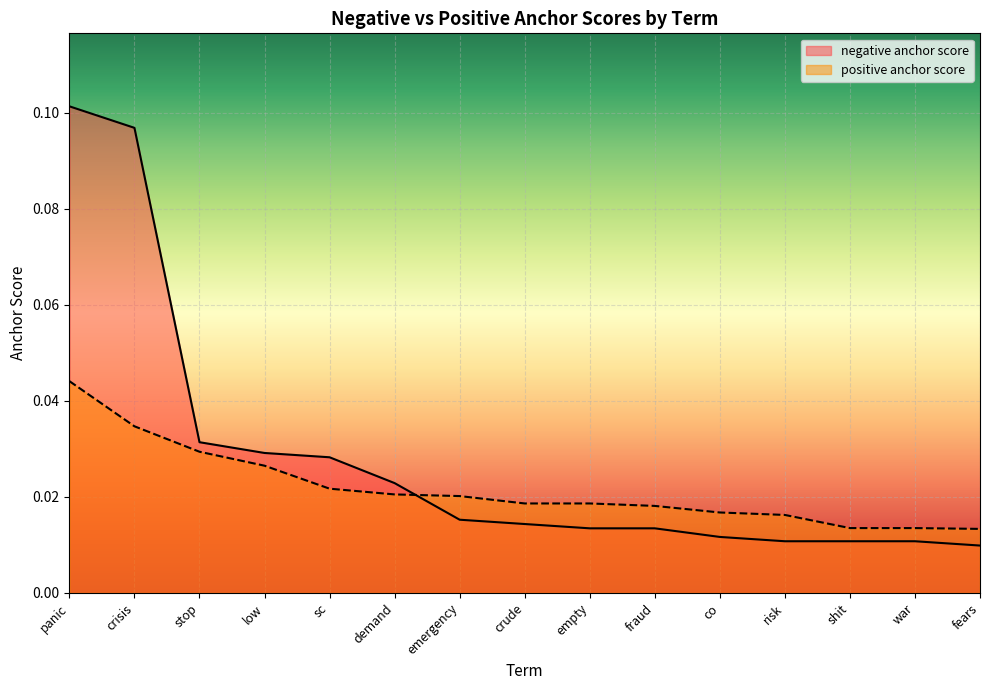

How many lines are shown in the chart?

2